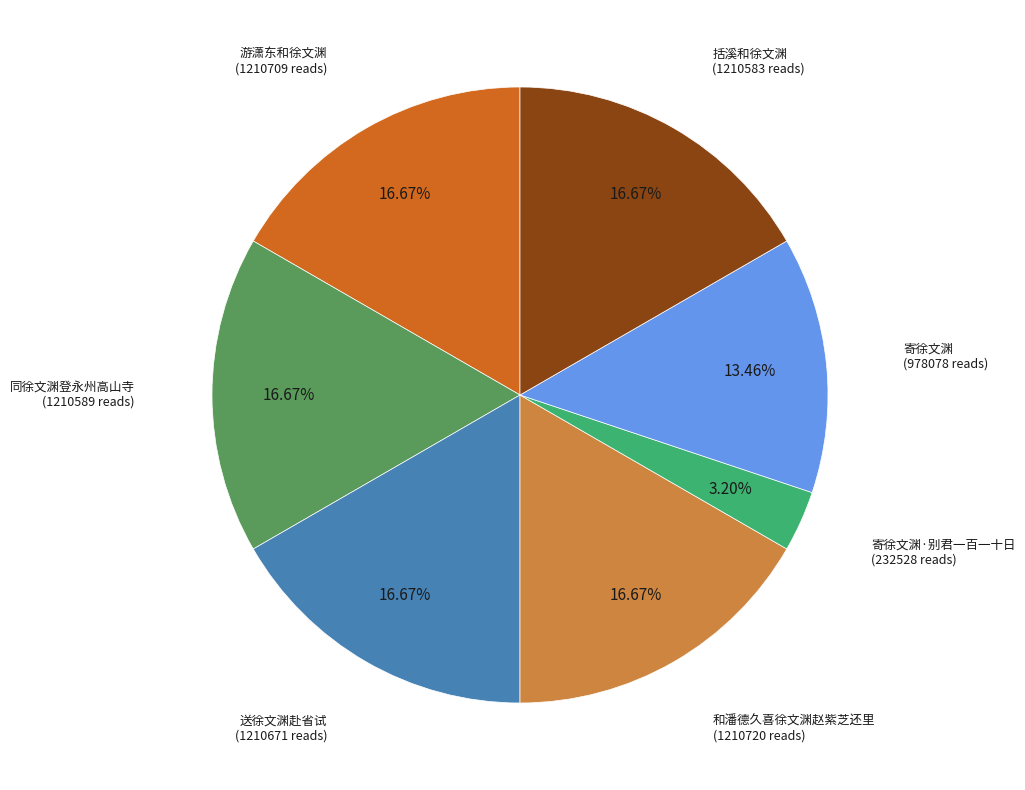

Approximately how many times larger is the value at 游潇东和徐文渊 compared to 寄徐文渊?

1.2